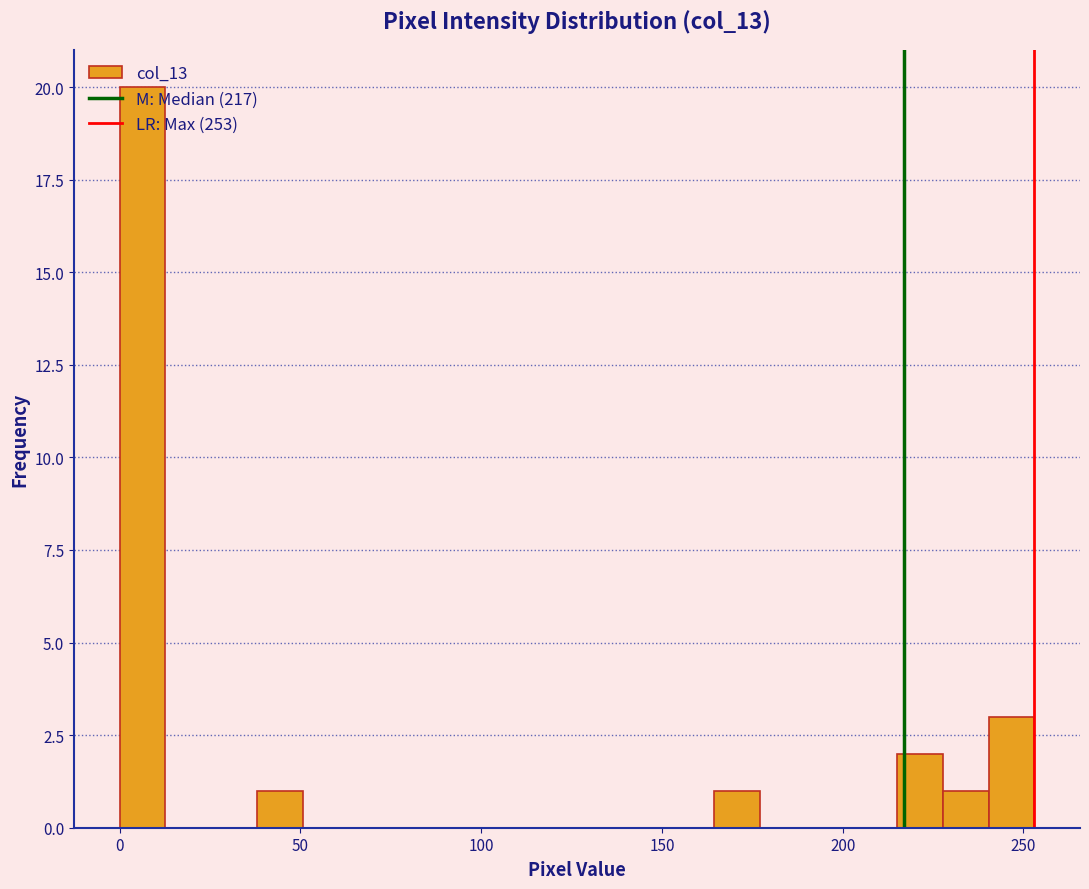

Read against the x-axis, roughly where is the centre of the tallest bar?

5